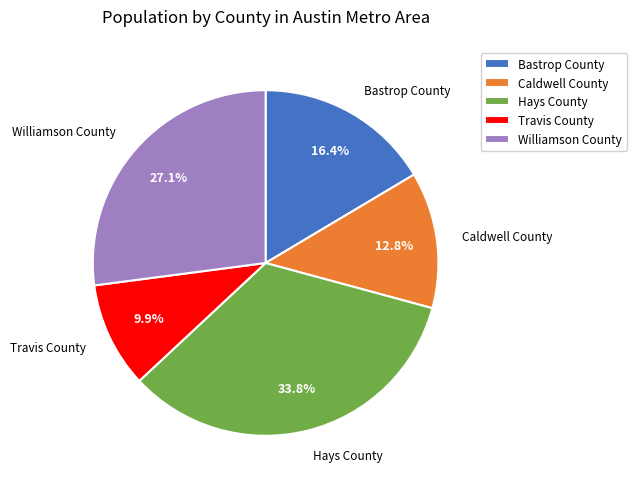

Does Caldwell County account for over 50% of the chart?

No